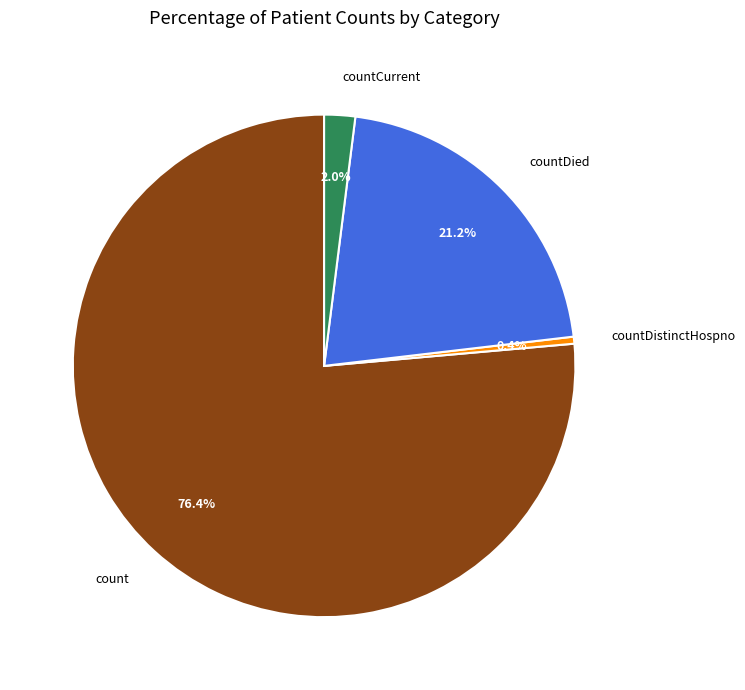

Which category has the smallest portion of the pie?

countDistinctHospno